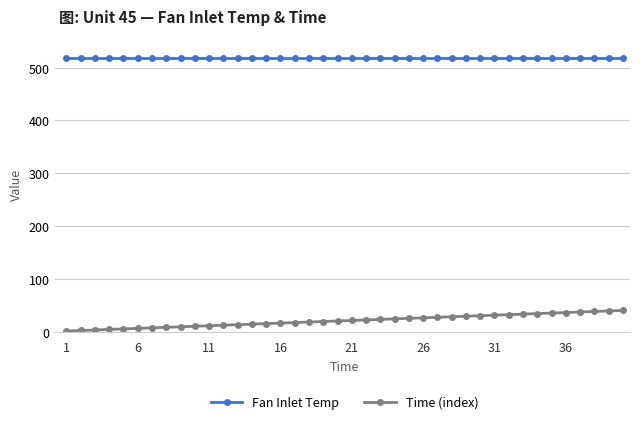

At how many categories does at least one series exceed 302?

40